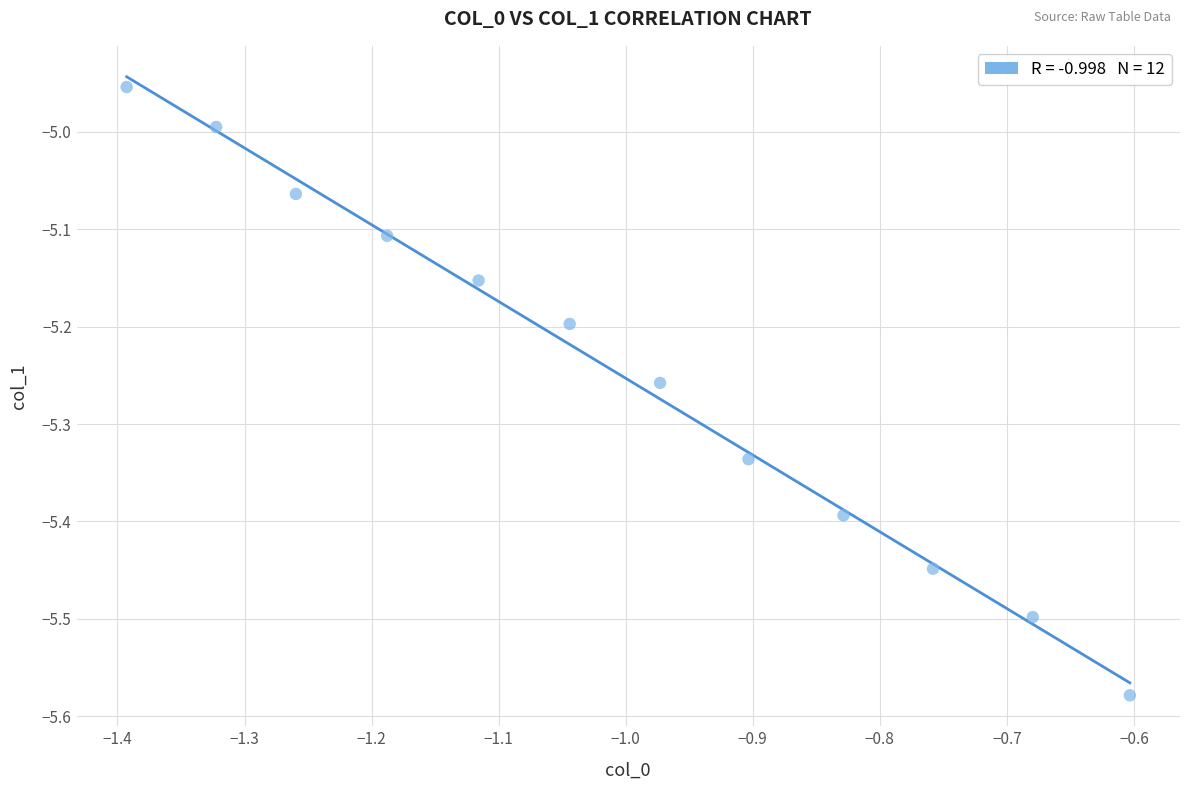

What is the range of Y values (max minus min)?

0.6